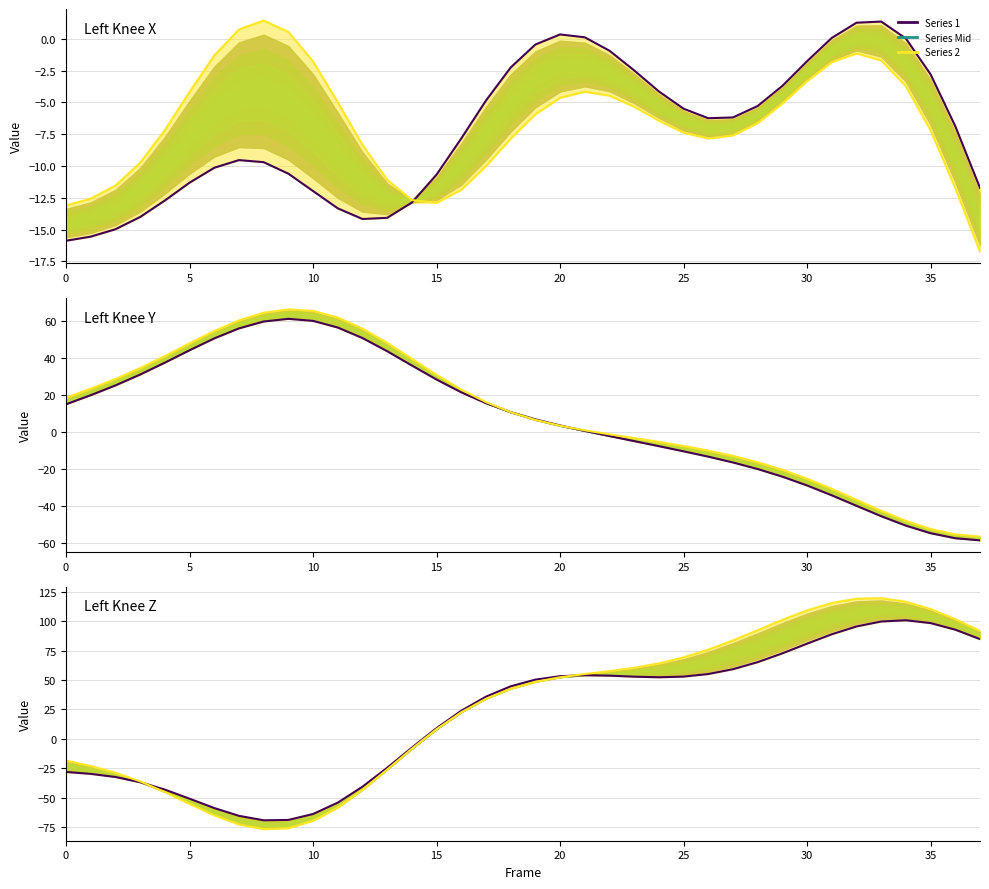

What is the difference between the maximum and minimum values in the Left Knee X series-2 series?

18.2